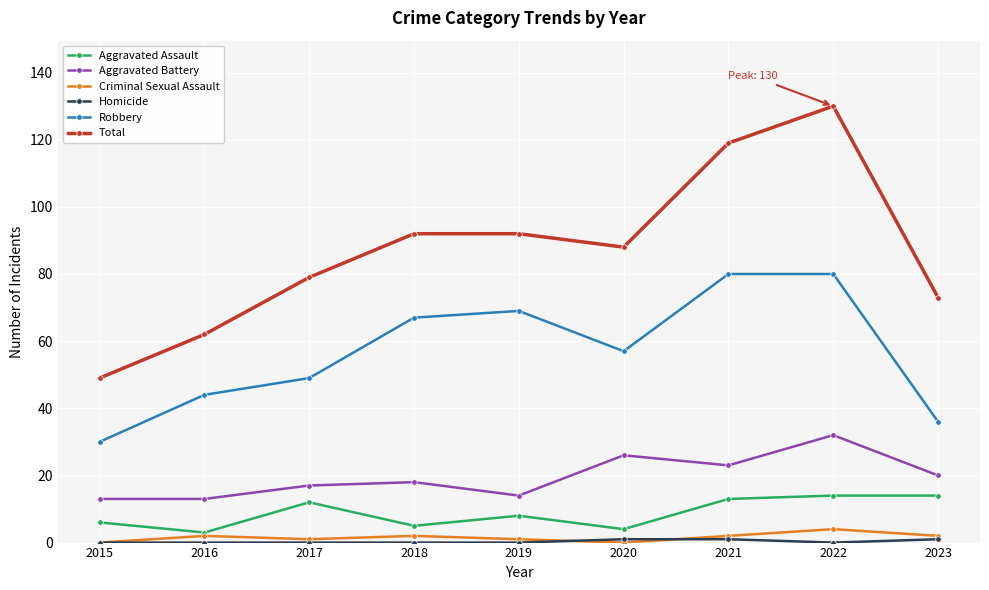

True or false: Total has more than 2 points higher than both neighbors.

False